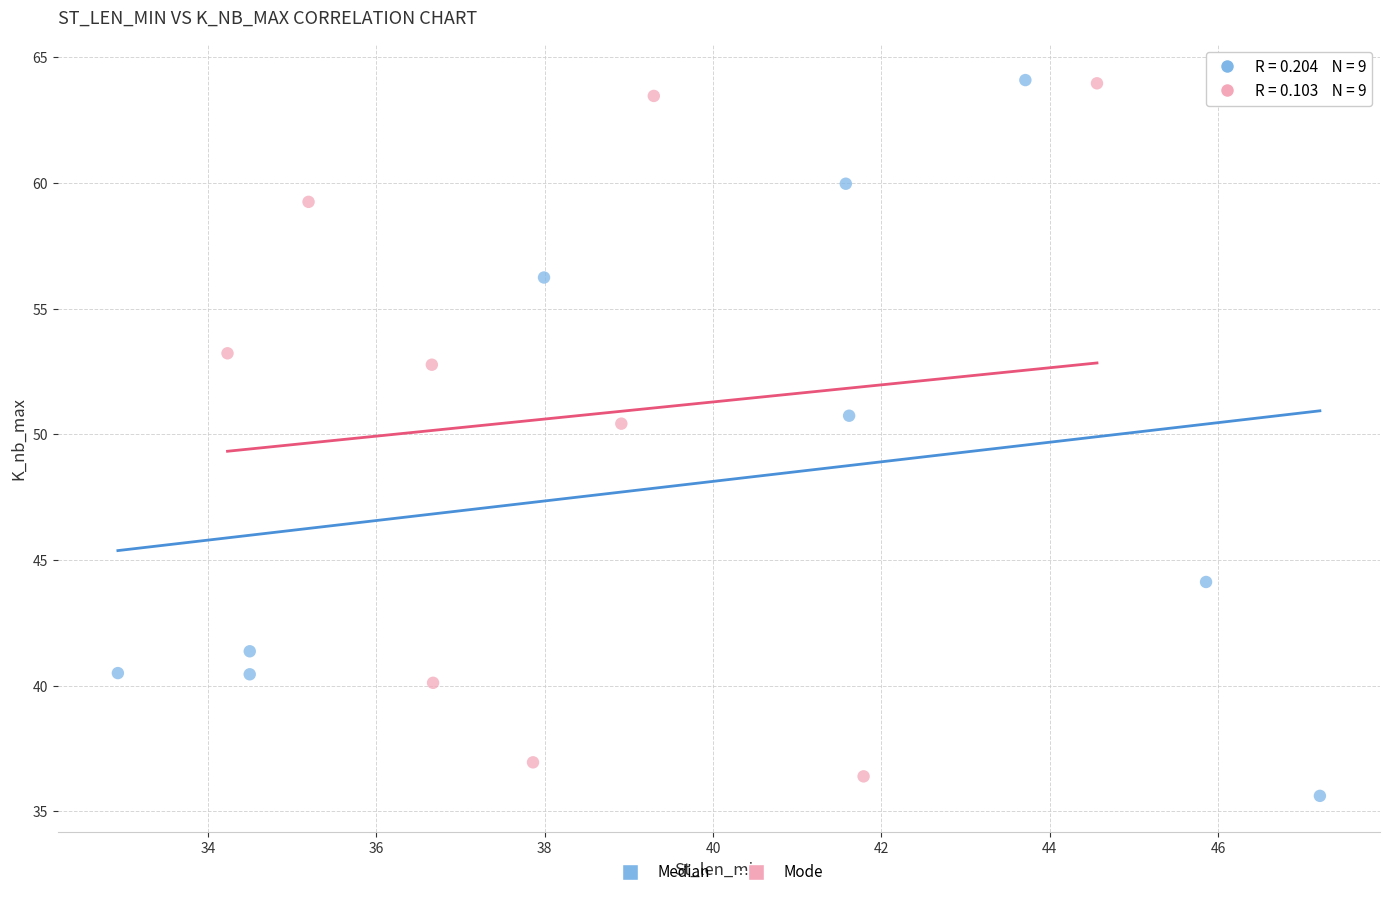

Which series has the widest spread of Y values?

Median